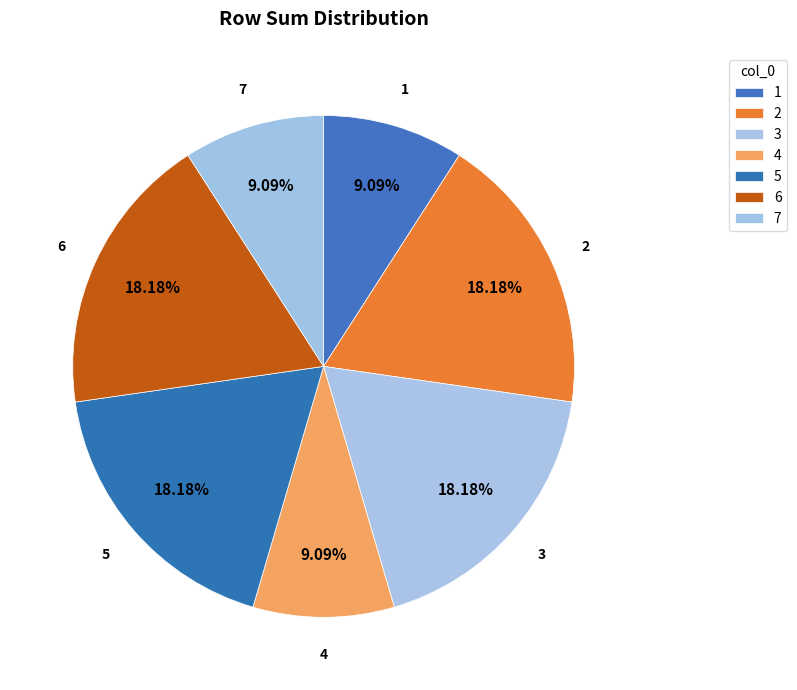

Does 6 represent more than half of the total?

No